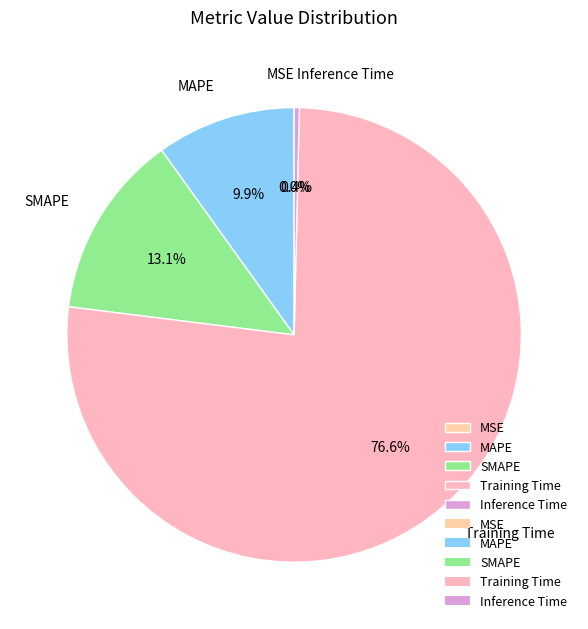

To the nearest percent, what is the difference between the SMAPE and Inference Time slice percentages?

13%